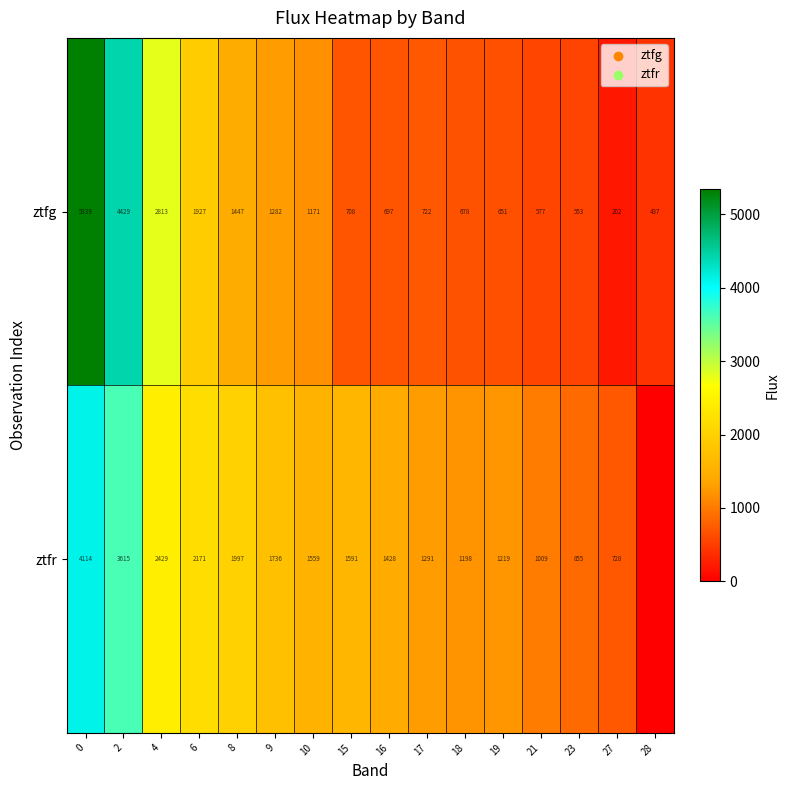

True or false: ztfr has a value of 2042 at 16.

False